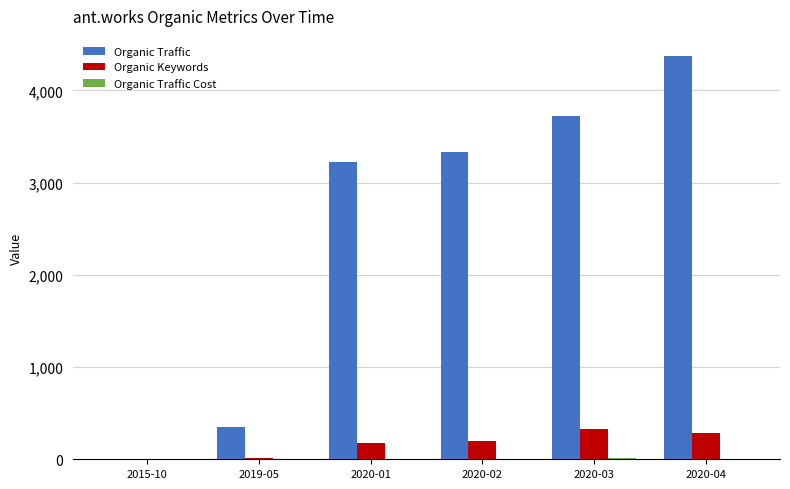

Where is Organic Traffic nearest to the value 2186?

2020-01